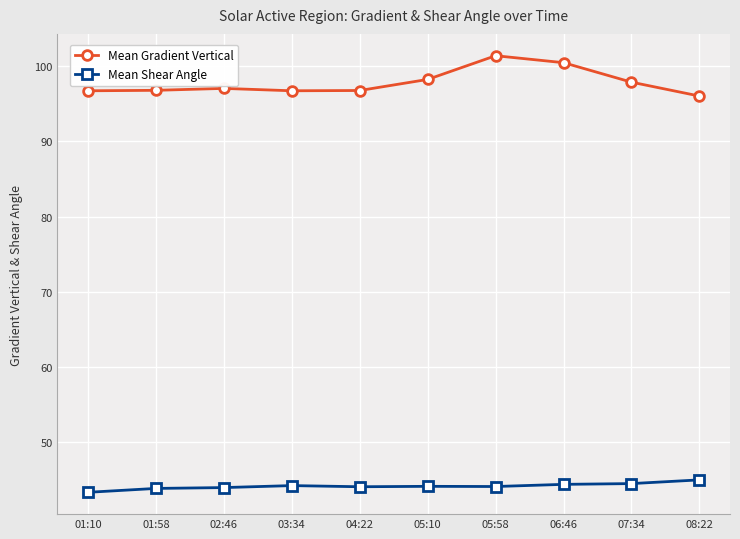

What is the maximum value shown in the chart?

101.4